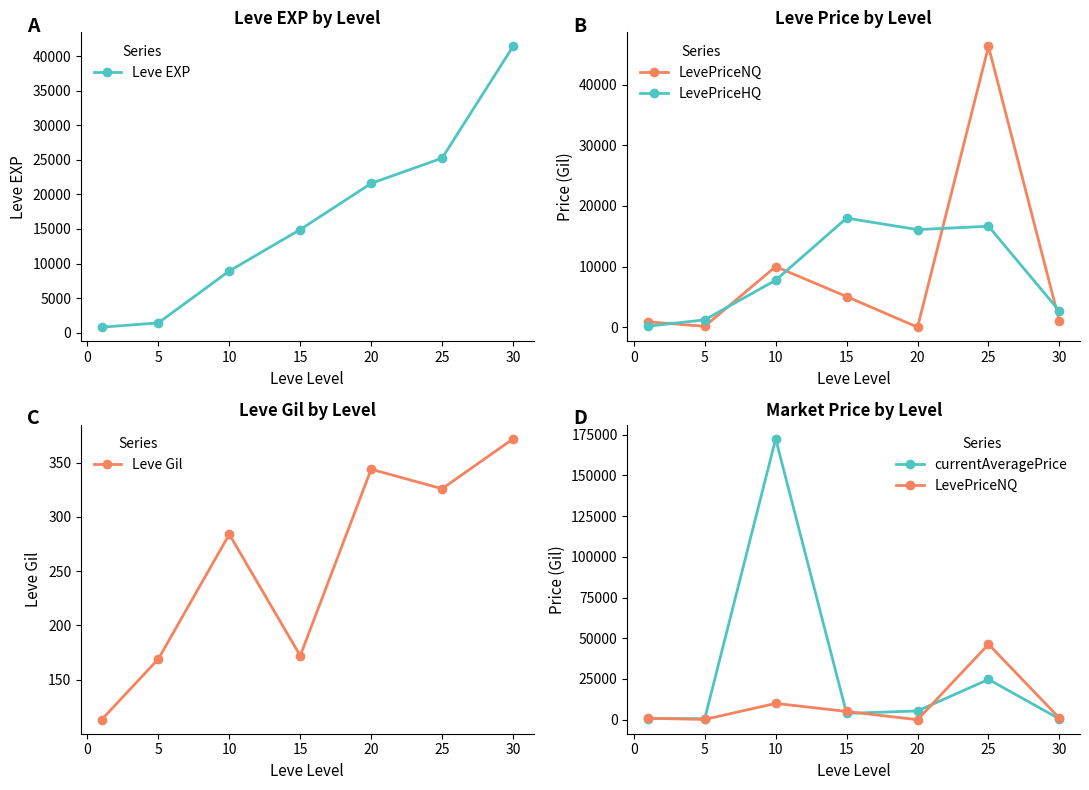

True or false: Leve EXP and Leve Gil cross at least once.

False